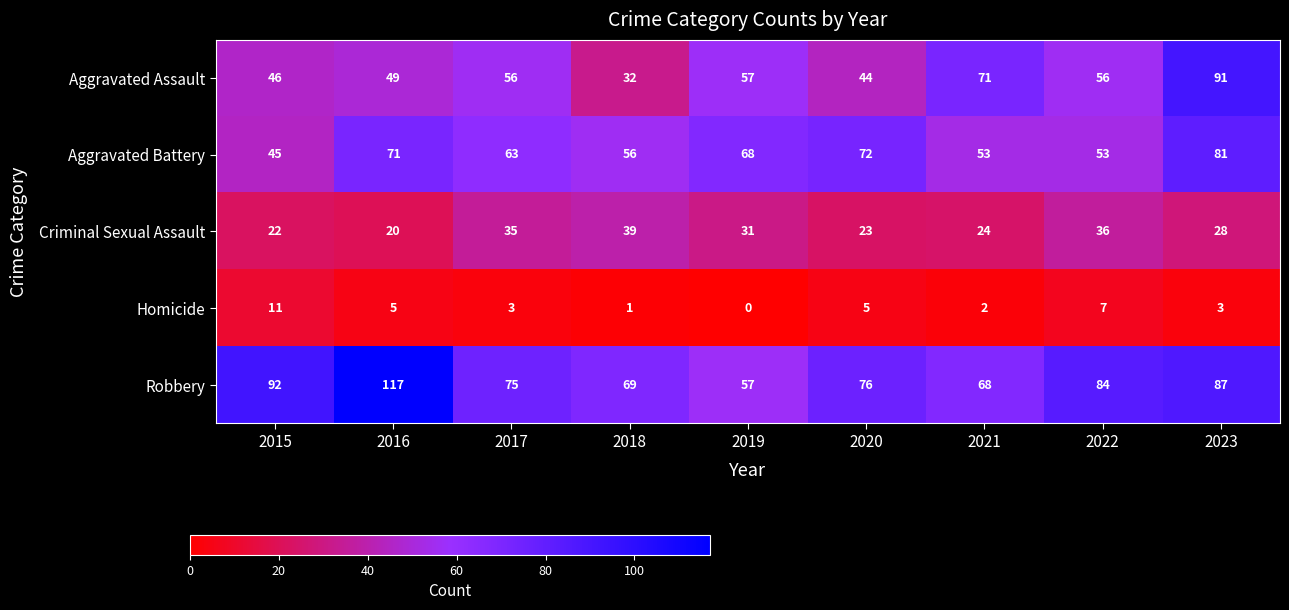

Is it true that Homicide equals 9 at 2020?

False